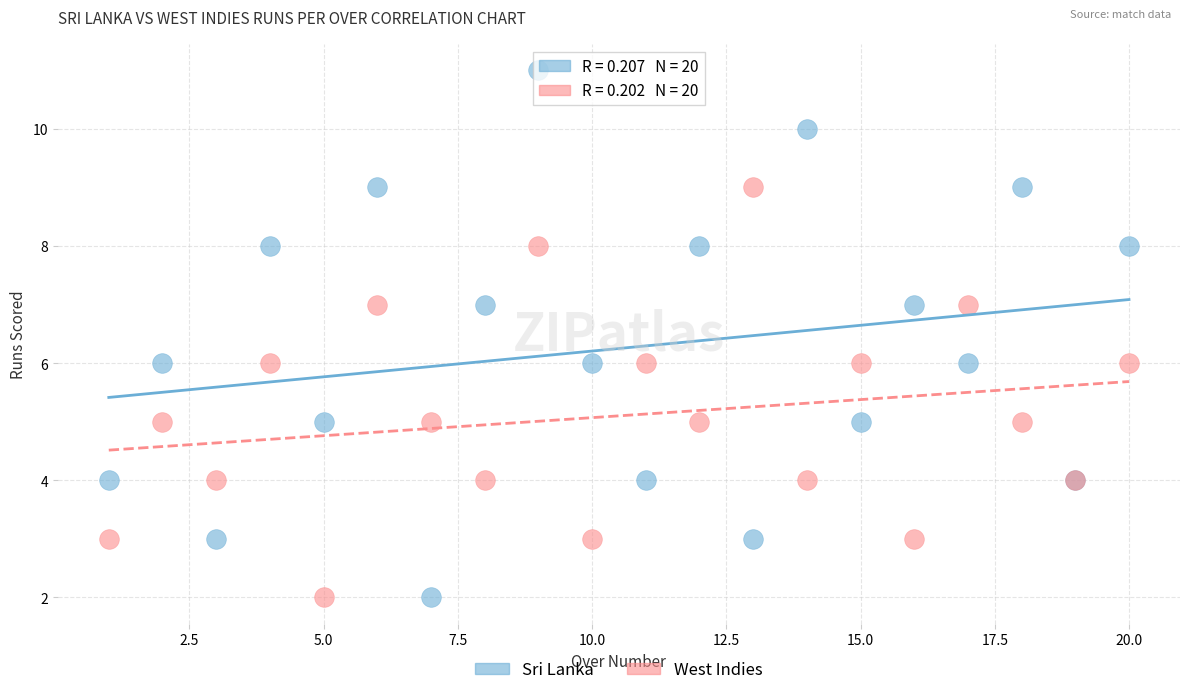

Which series reaches the maximum Y coordinate?

Sri Lanka